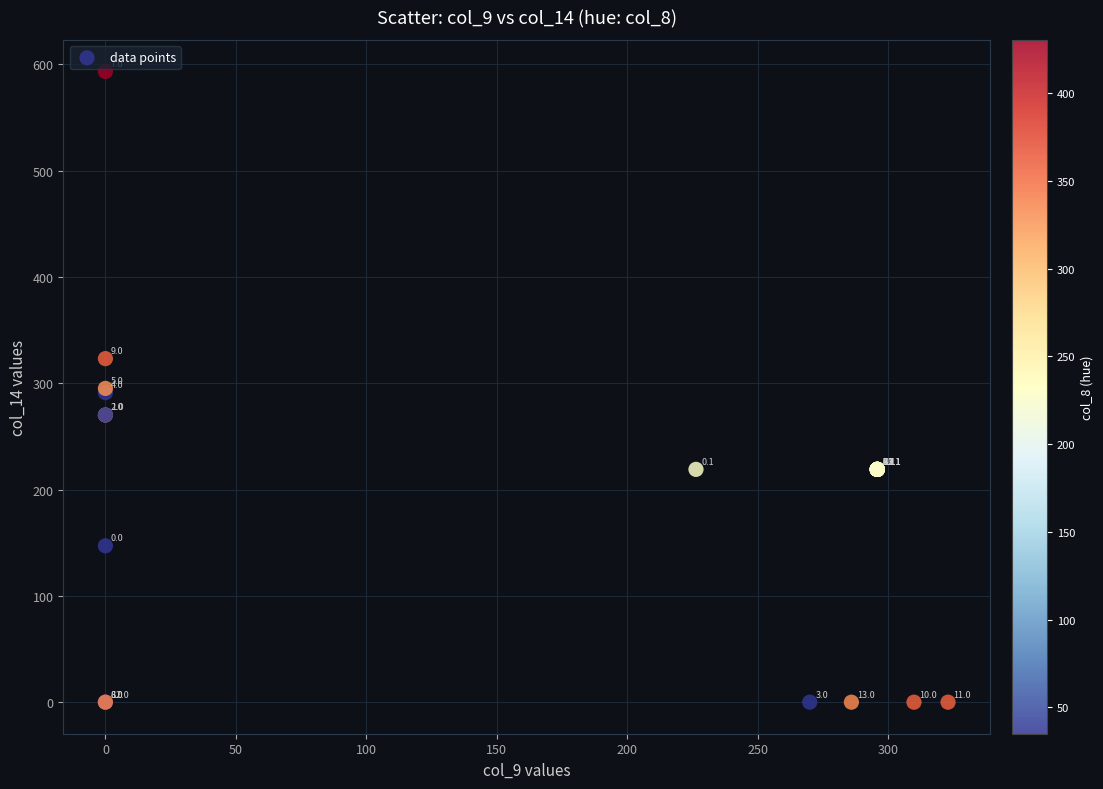

What Y value in the scatter plot is closest to 296?

295.3